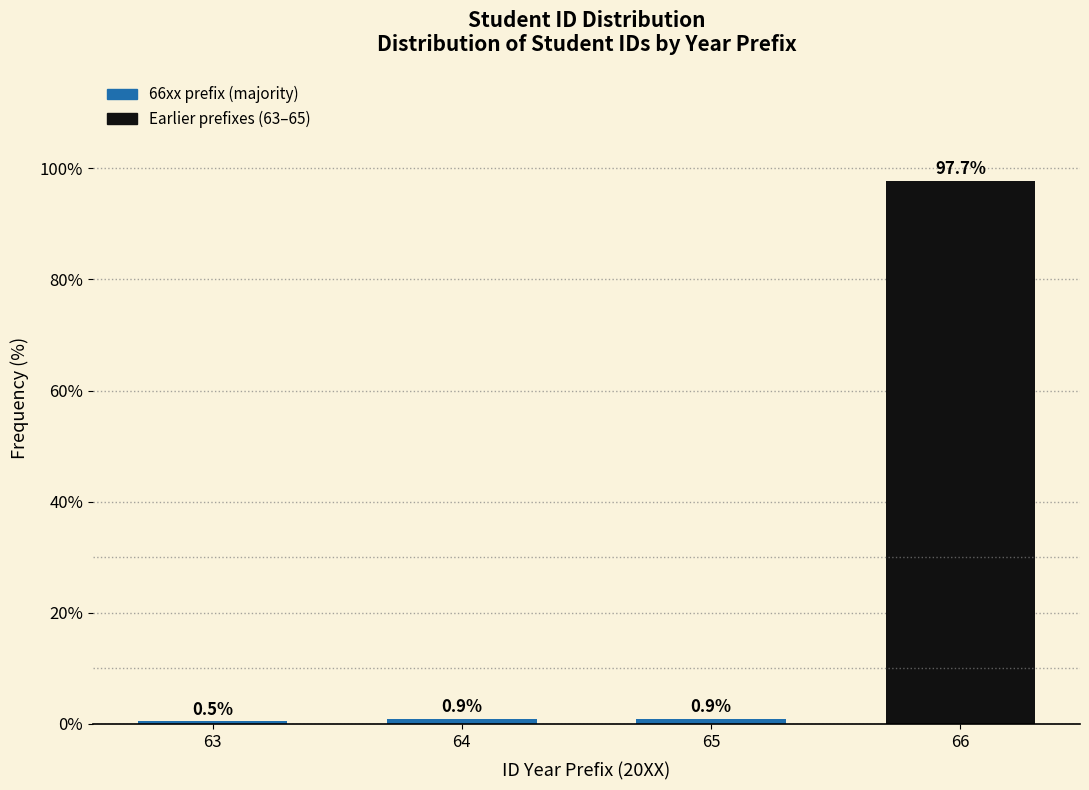

Reading right to left, transcribe all the data shown in this chart.

66=97.7	65=0.9	64=0.9	63=0.5